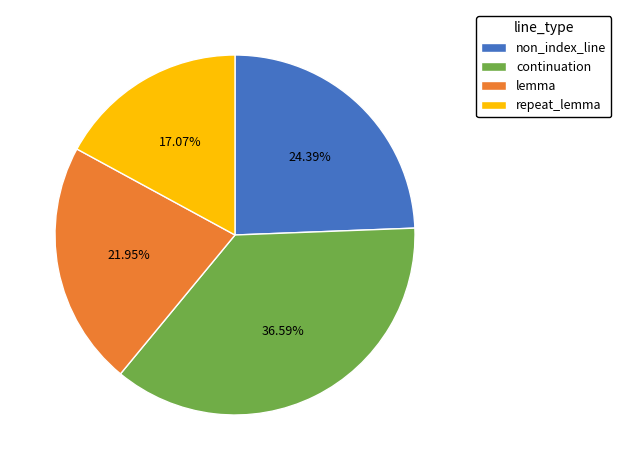

Does any single category account for the majority?

No